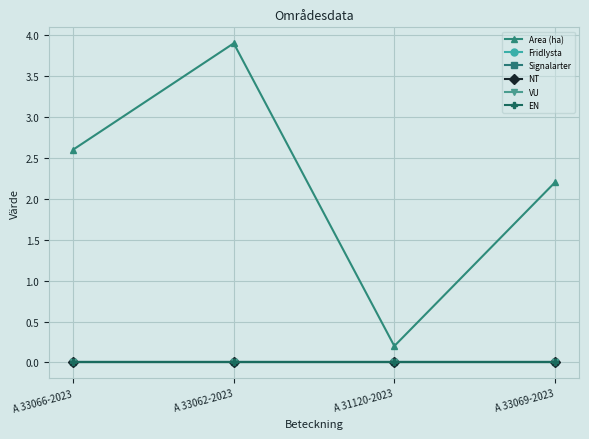

Is this an area chart (filled region under the line)?

No